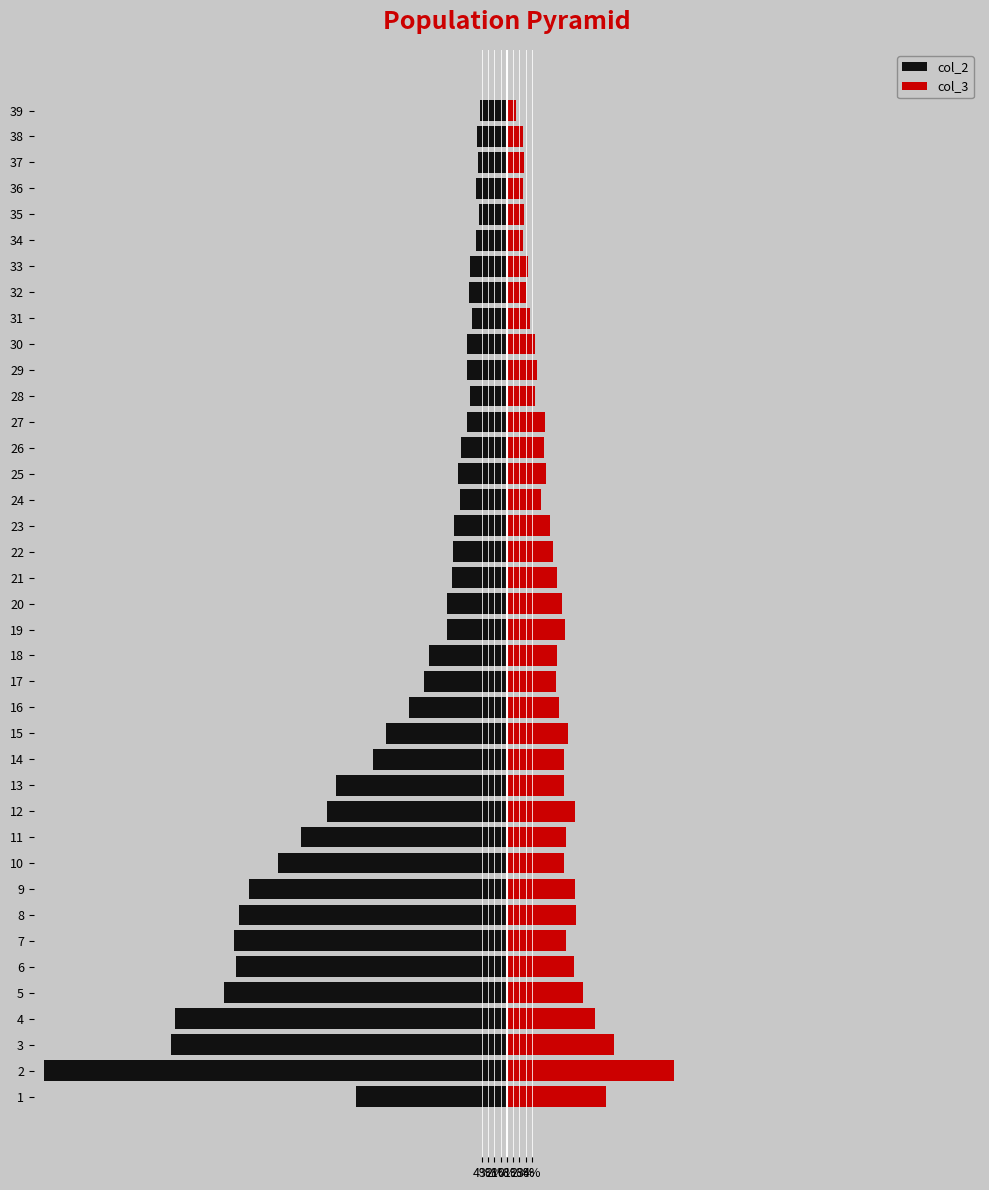

What is the lowest value of the col_2 series?

-73.4